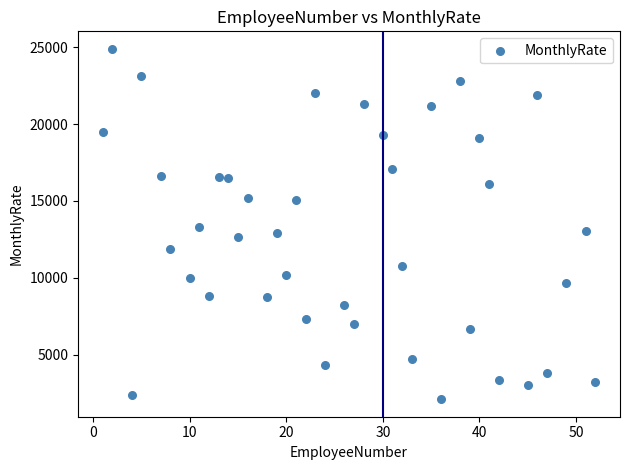

What is the range of X values (max minus min)?

51